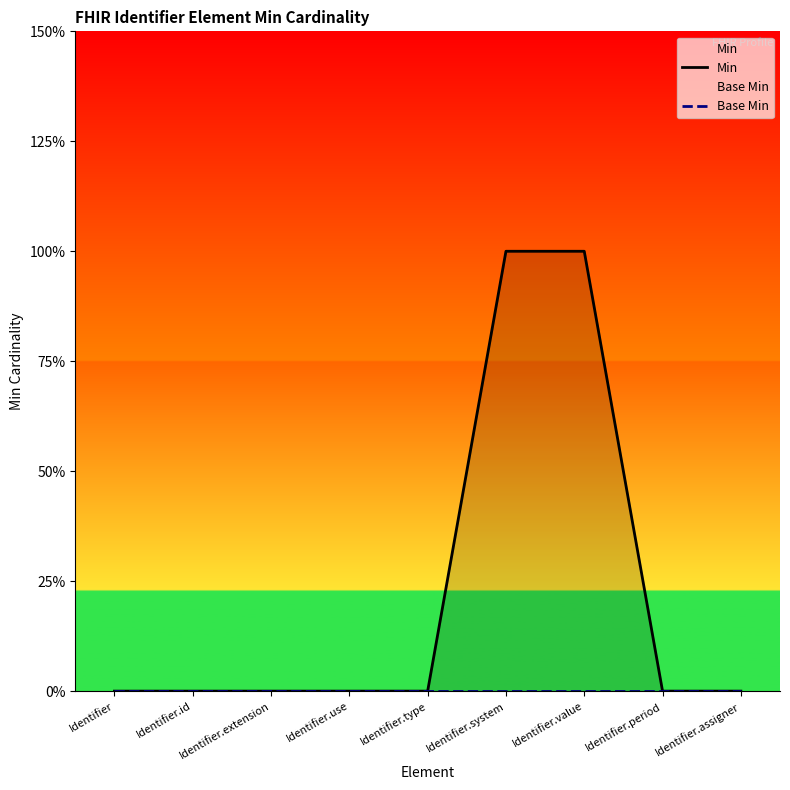

Reading left to right, what are all the values shown in this chart?

Min: 0	0	0	0	0	1	1	0	0
Base Min: 0	0	0	0	0	0	0	0	0